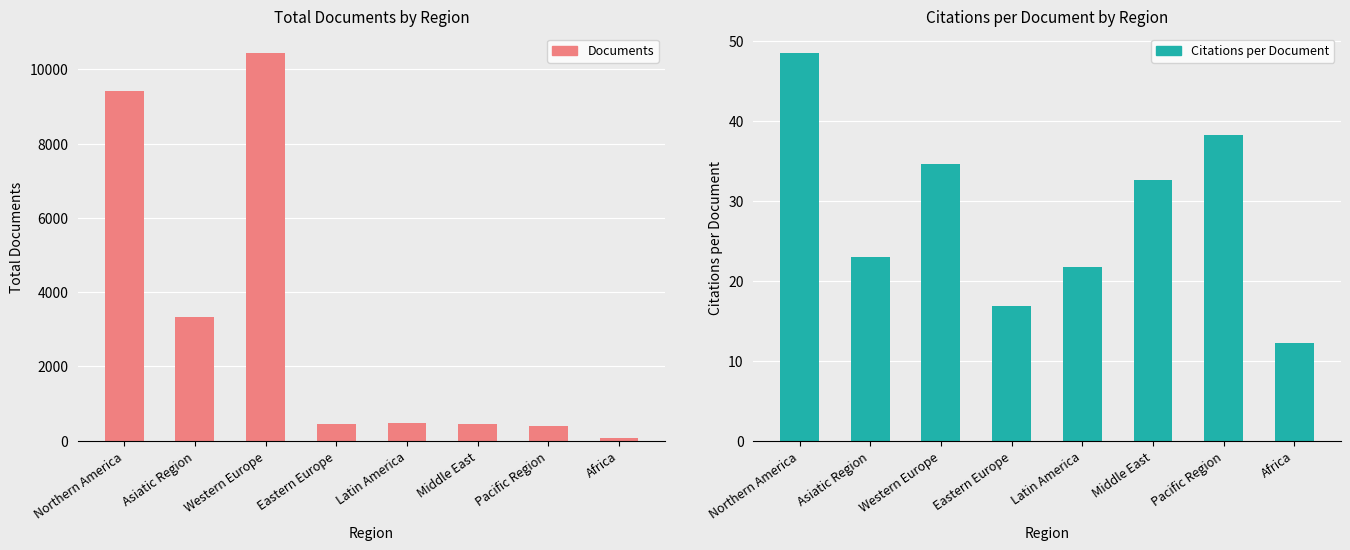

What are all the series names shown in the legend?

Documents, Citations per Document